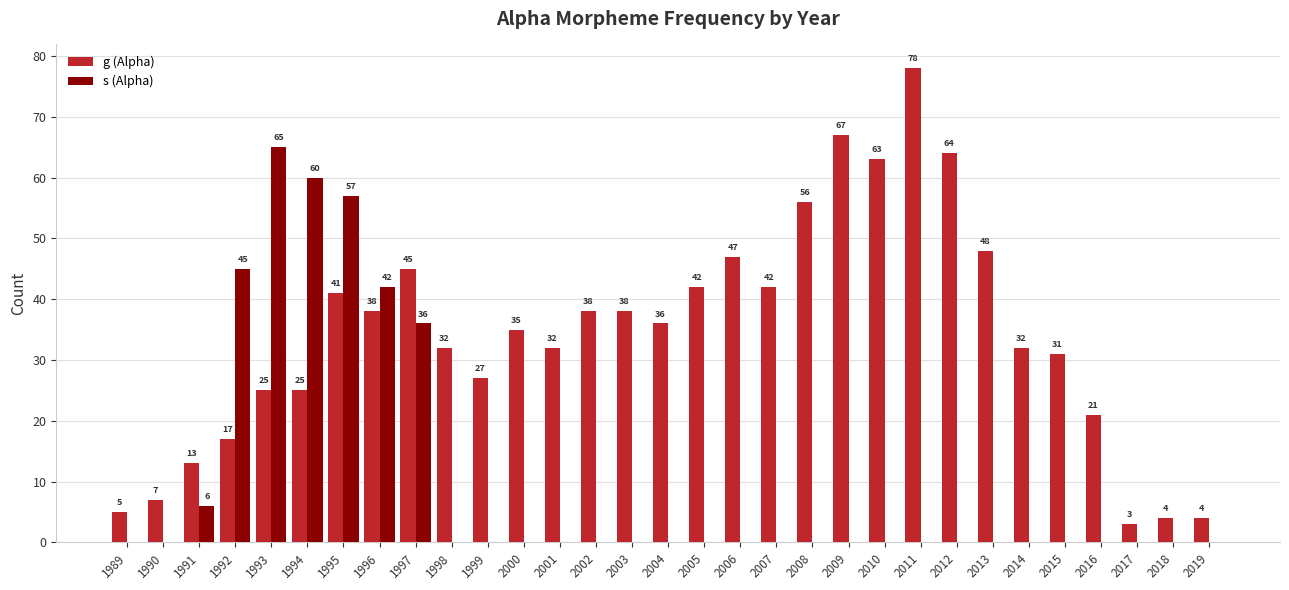

What is the total value across all series at 1999?

27